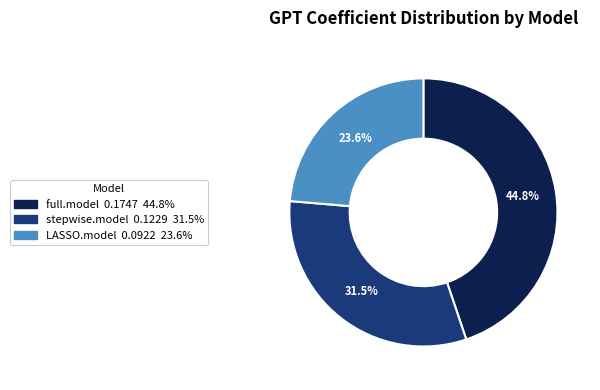

True or false: stepwise.model accounts for 19% of the total.

False